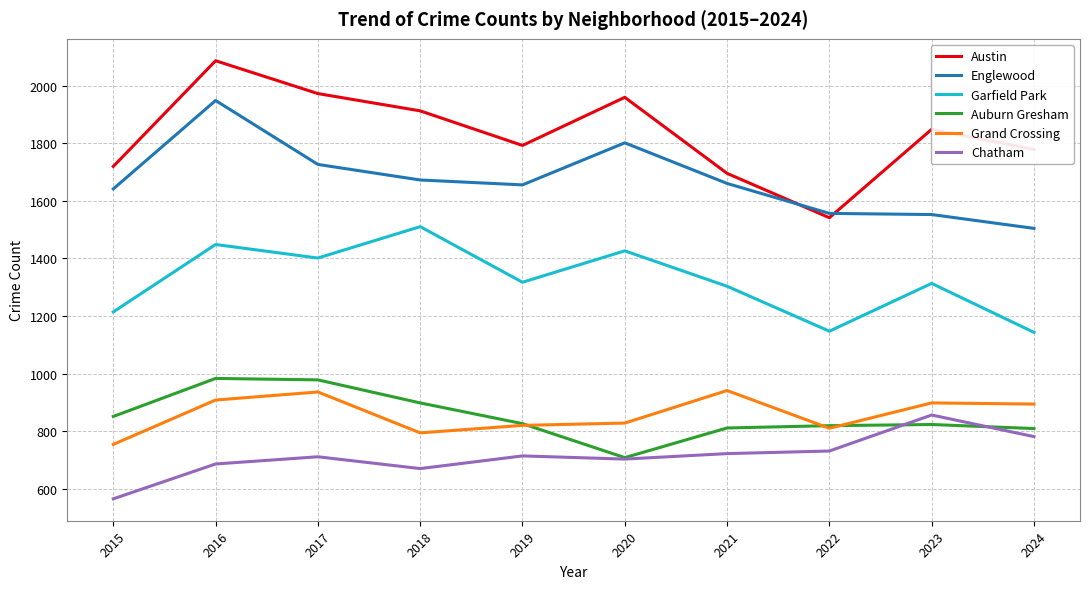

How many lines are shown in the chart?

6